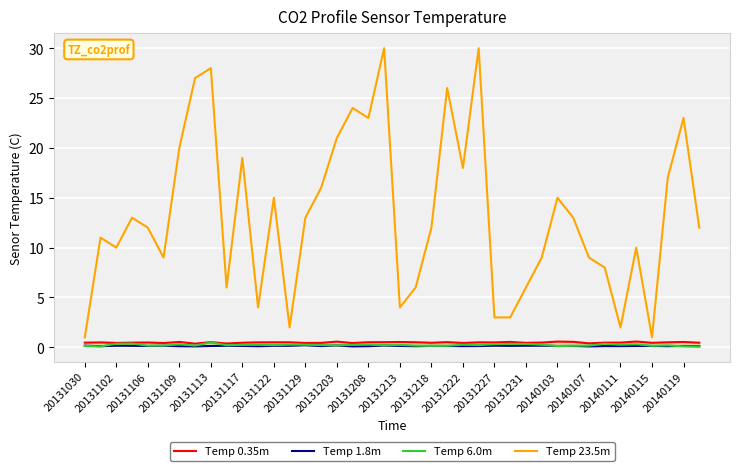

Reading left to right, extract all data points from this chart.

Temp 0.35m: 0.5	0.5	0.4	0.5	0.5	0.4	0.5	0.4	0.5	0.4	0.5	0.5	0.5	0.5	0.4	0.4	0.6	0.4	0.5	0.5	0.5	0.5	0.5	0.5	0.4	0.5	0.5	0.5	0.4	0.5	0.6	0.6	0.4	0.5	0.5	0.6	0.5	0.5	0.5	0.5
Temp 1.8m: 0.2	0.1	0.2	0.2	0.1	0.2	0.1	0.1	0.1	0.2	0.1	0.1	0.1	0.2	0.2	0.1	0.2	0.1	0.1	0.2	0.1	0.1	0.1	0.1	0.1	0.1	0.2	0.1	0.2	0.2	0.1	0.1	0.1	0.1	0.1	0.1	0.1	0.1	0.1	0.1
Temp 6.0m: 0.1	0.1	0.4	0.4	0.2	0.2	0.3	0.2	0.5	0.2	0.2	0.3	0.2	0.3	0.3	0.2	0.2	0.3	0.3	0.2	0.2	0.2	0.1	0.2	0.3	0.2	0.3	0.3	0.3	0.3	0.1	0.2	0.2	0.4	0.3	0.3	0.2	0.2	0.1	0.1
Temp 23.5m: 1.0	11.0	10.0	13.0	12.0	9.0	20.0	27.0	28.0	6.0	19.0	4.0	15.0	2.0	13.0	16.0	21.0	24.0	23.0	30.0	4.0	6.0	12.0	26.0	18.0	30.0	3.0	3.0	6.0	9.0	15.0	13.0	9.0	8.0	2.0	10.0	1.0	17.0	23.0	12.0